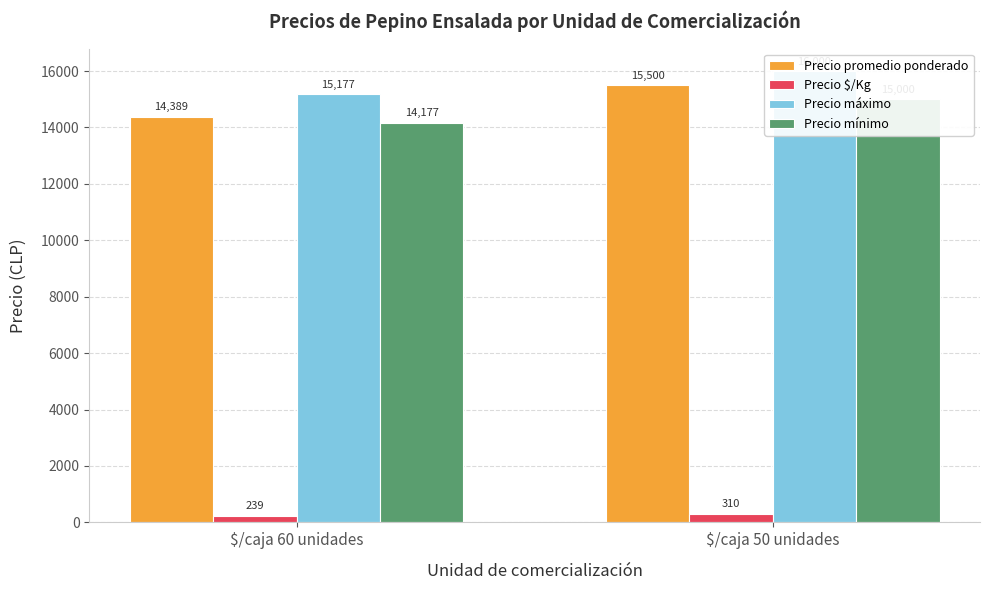

How many data points in Precio $/Kg are less than 310?

1